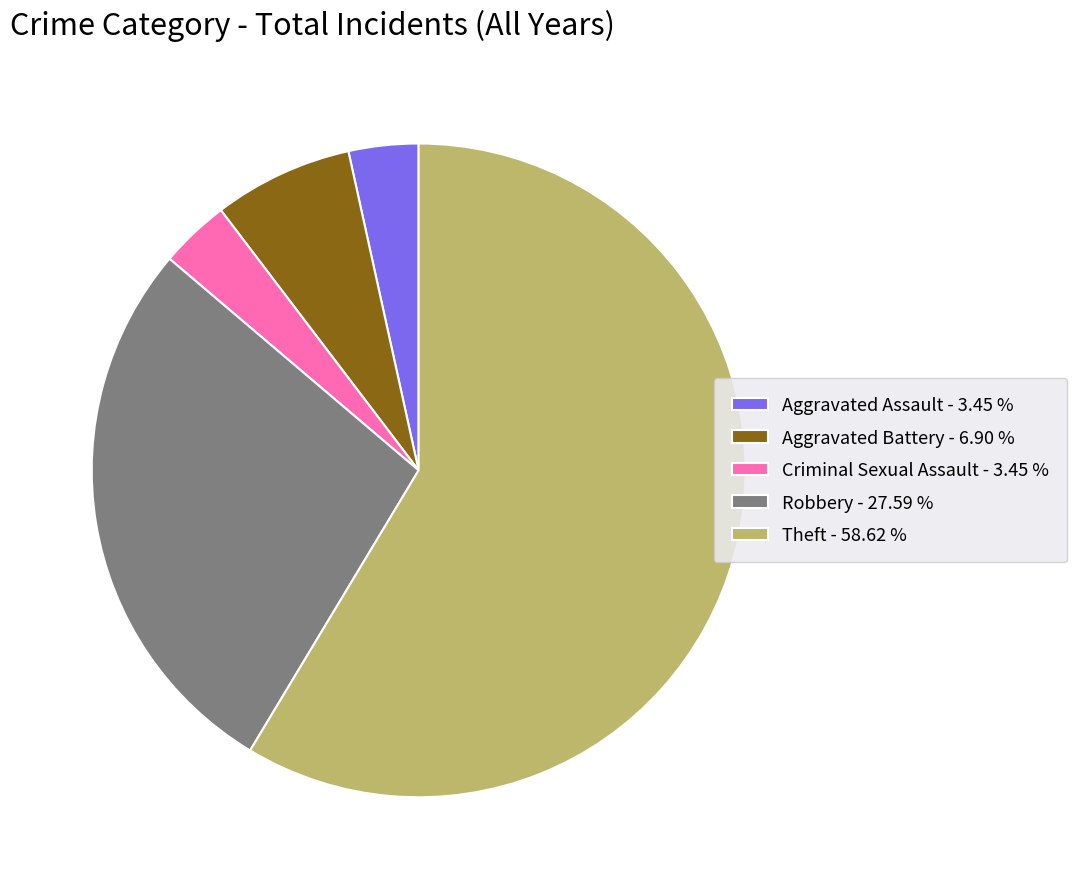

Combined, do Criminal Sexual Assault and Robbery account for over 50%?

No